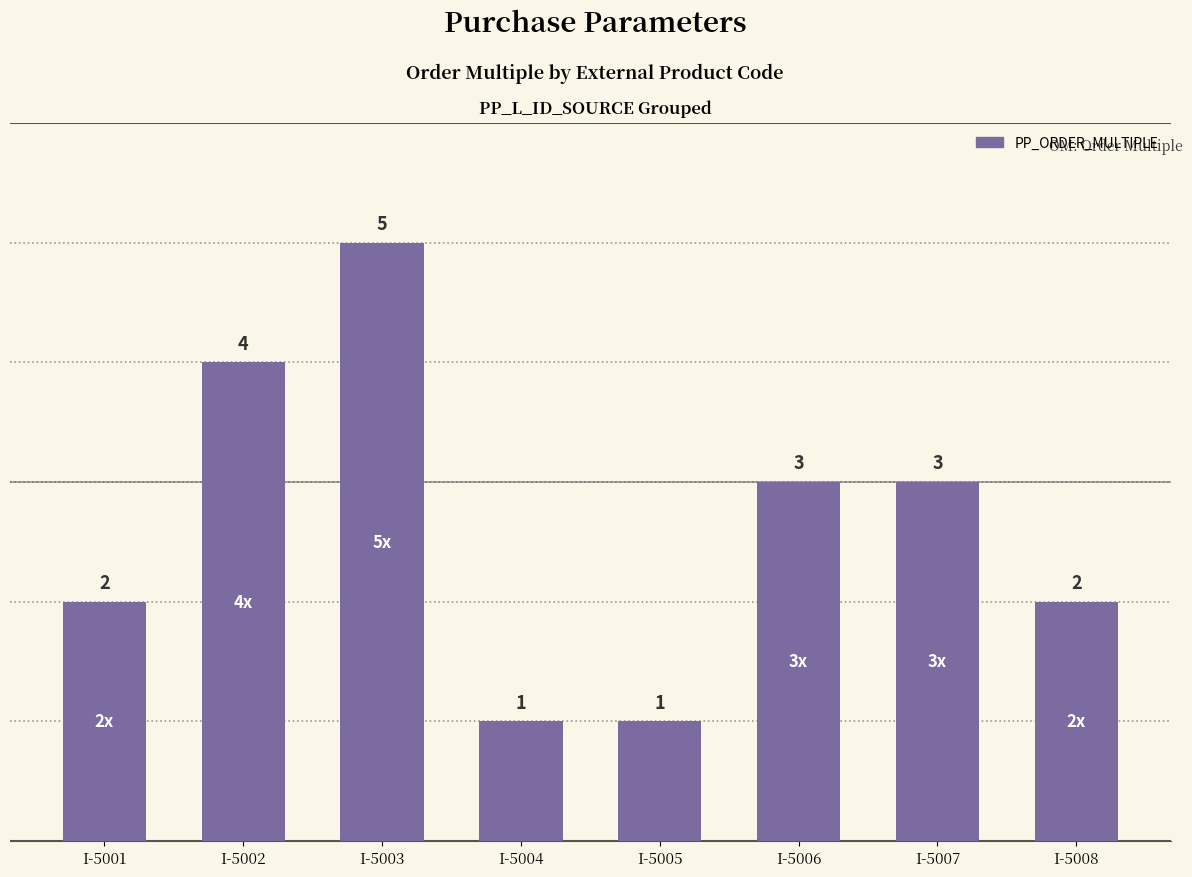

Reading left to right, list all the values displayed in this chart.

2	4	5	1	1	3	3	2